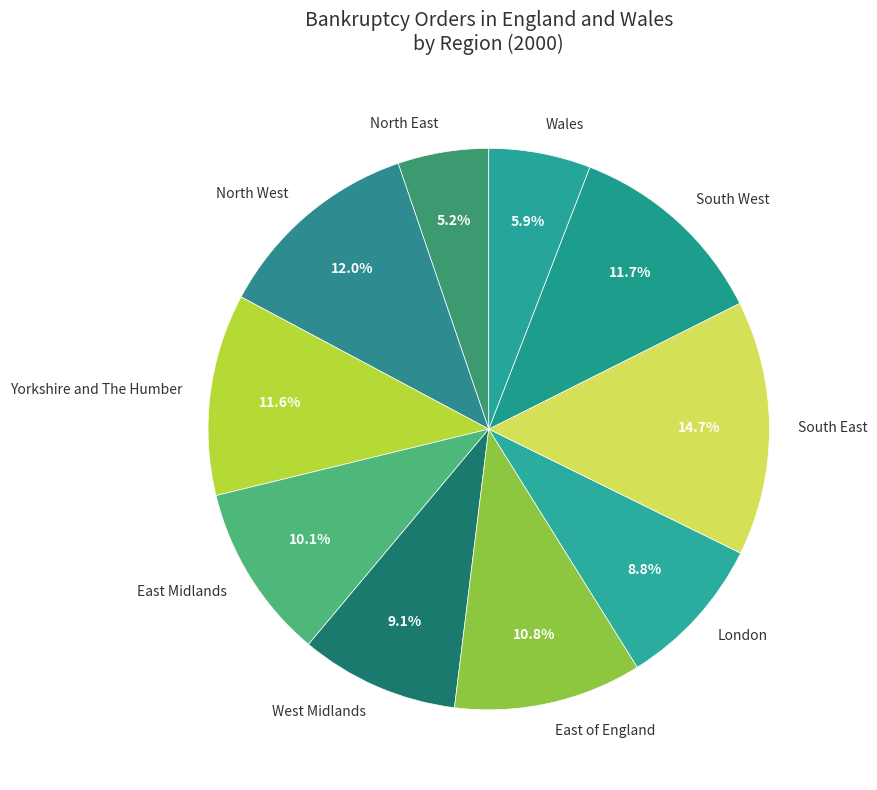

What is the ratio of the value at South East to the value at Wales?

2.5